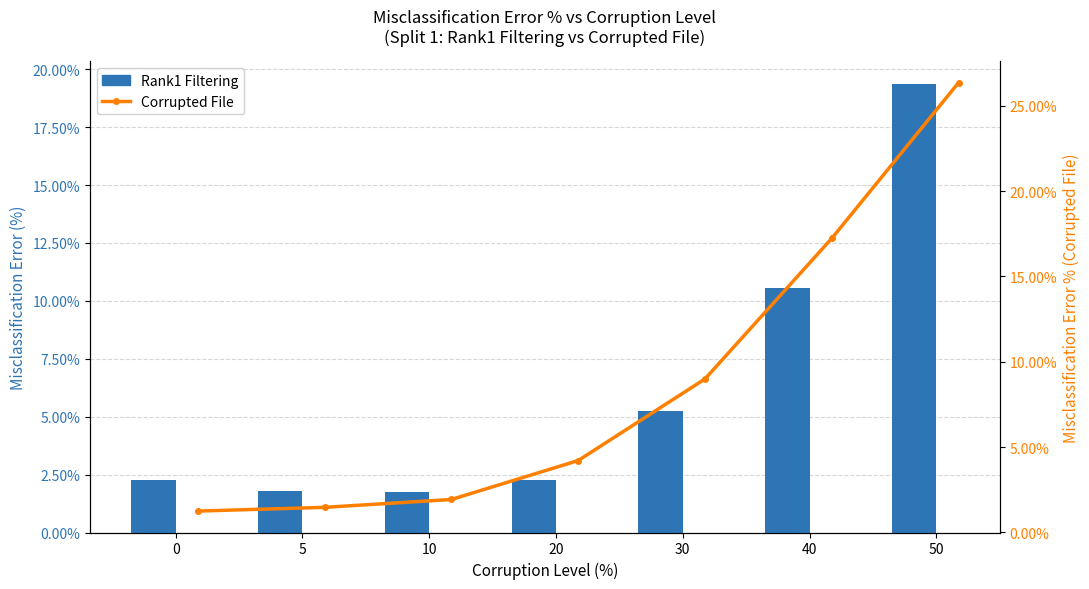

How many data points does each series have?

7